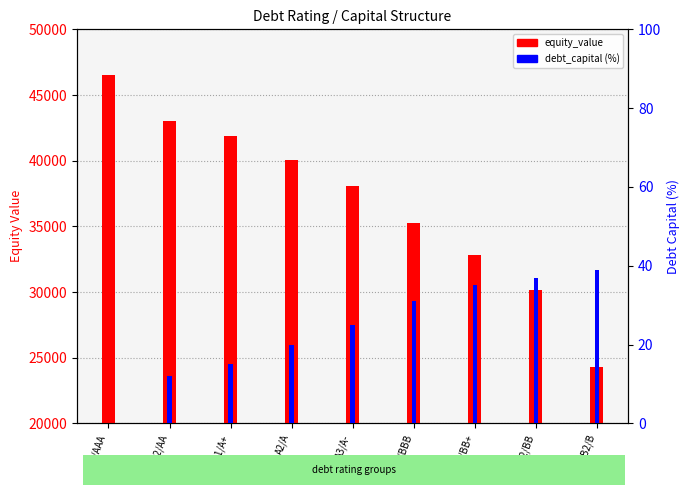

What position from the right is Ba2/BB?

2